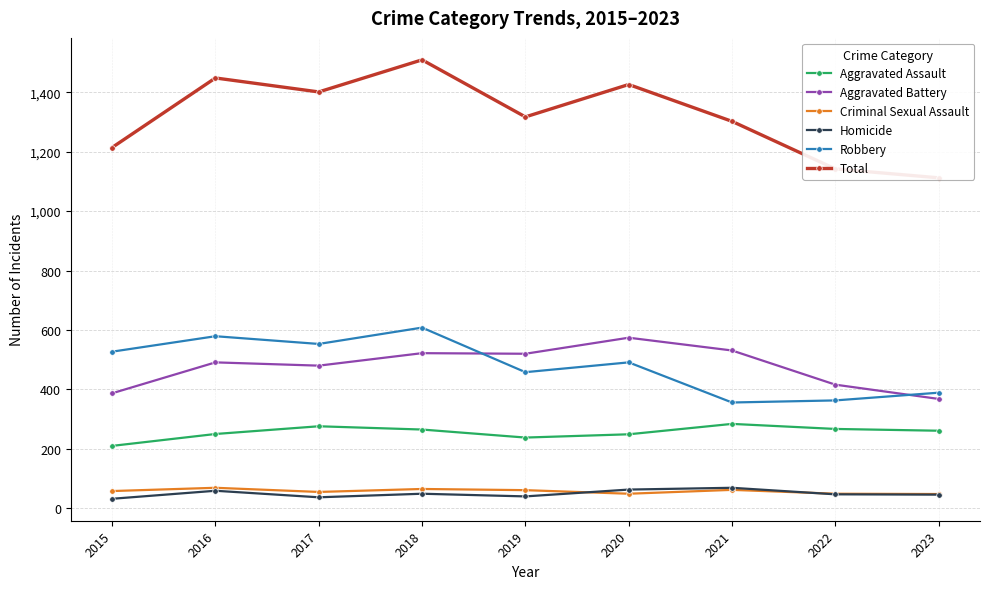

What are all the series names shown in the legend?

Aggravated Assault, Aggravated Battery, Criminal Sexual Assault, Homicide, Robbery, Total